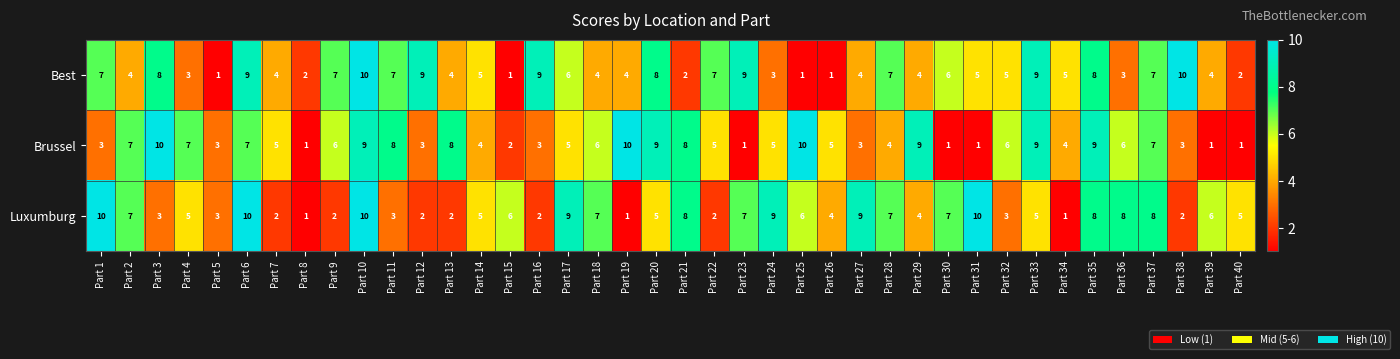

Which series changed the most between Part 38 and Part 39?

Best